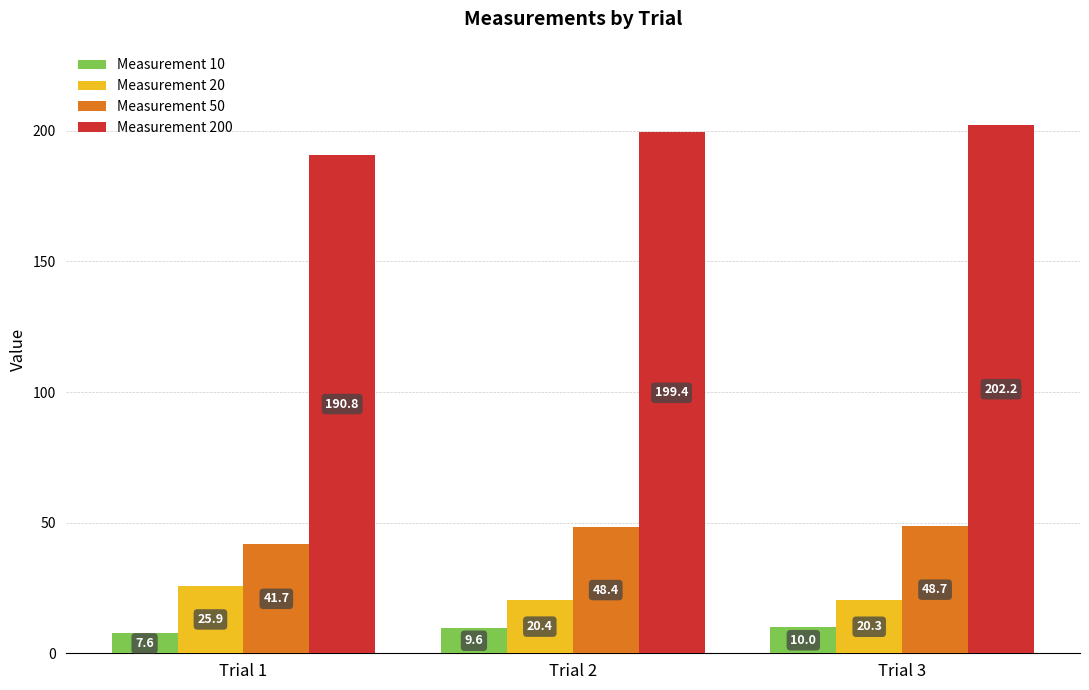

What is the average value of the Measurement 20 series?

22.2